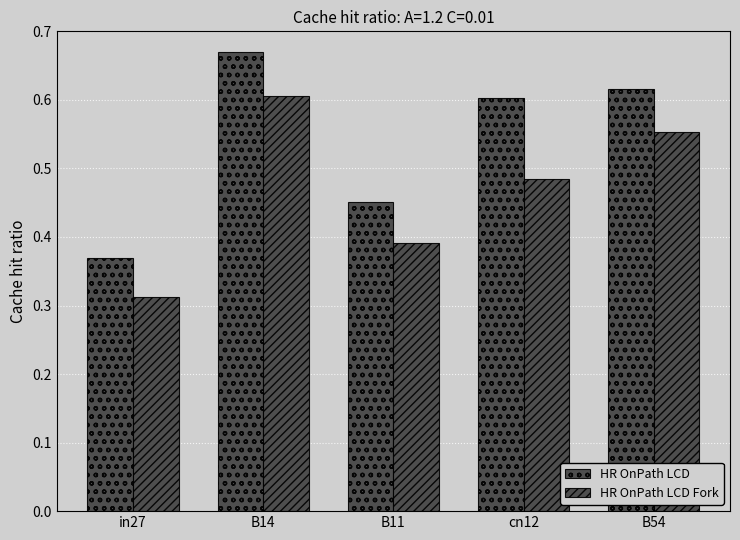

Rank the series by their maximum value, from highest to lowest.

HR OnPath LCD, HR OnPath LCD Fork